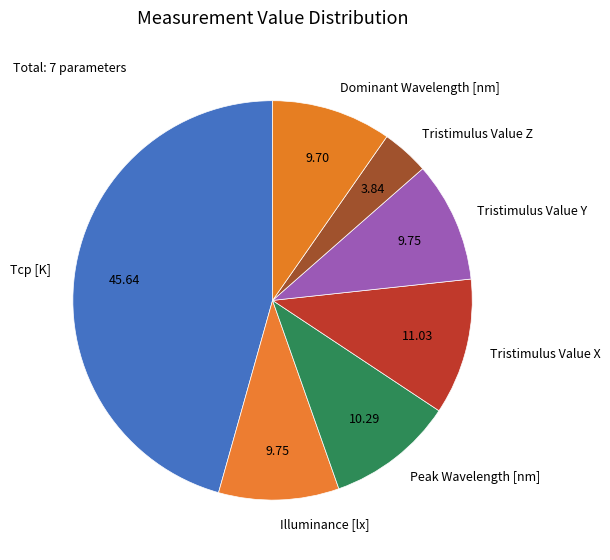

What is the smallest slice in the pie chart?

Tristimulus Value Z